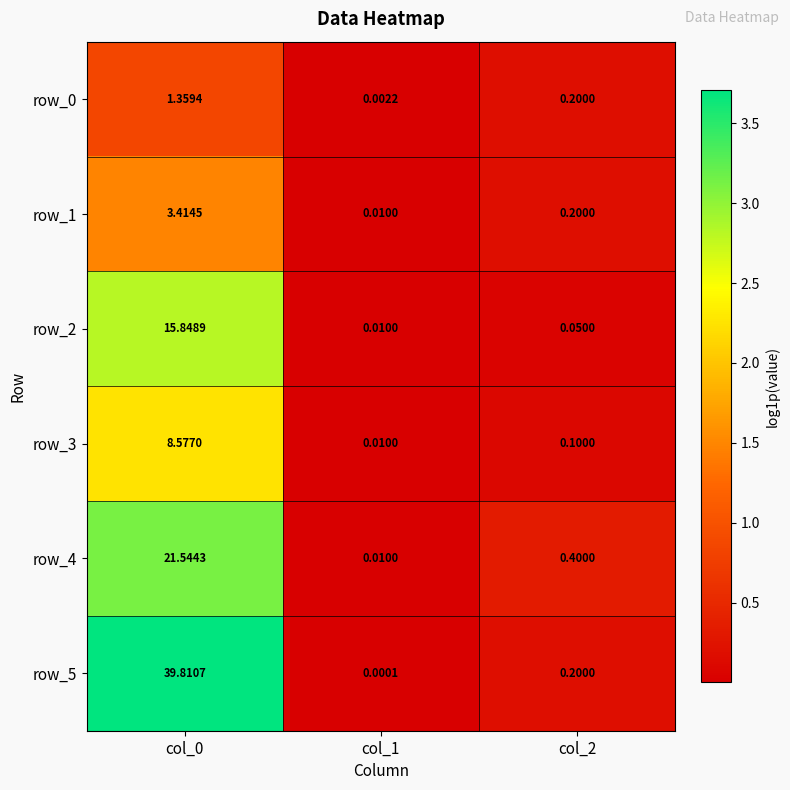

What is the difference between the highest and lowest values at col_0?

38.5